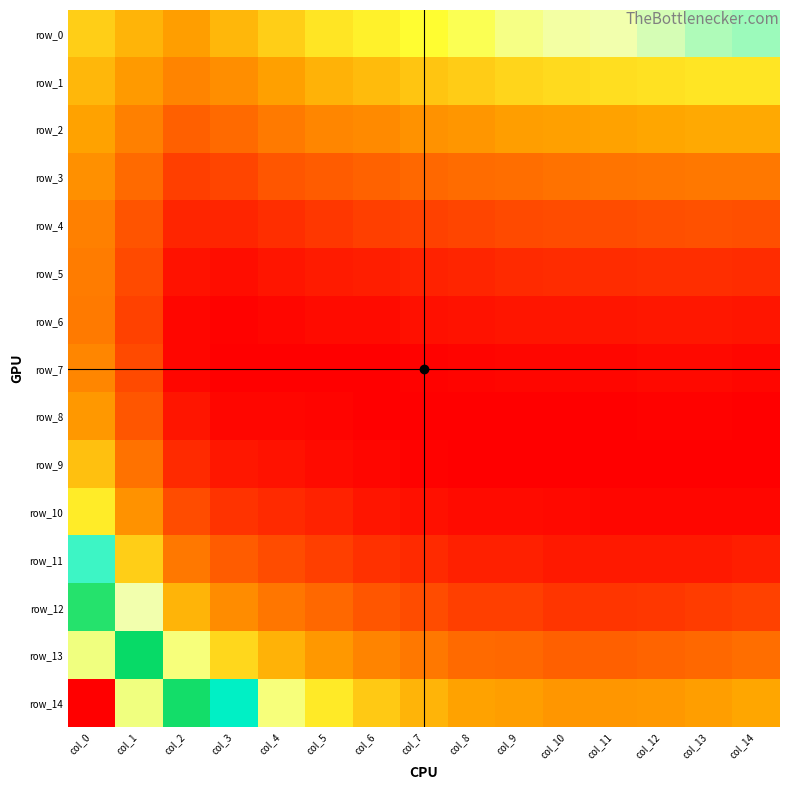

Reading left to right, transcribe all the data shown in this chart.

row_0: 0.1	0.1	0.1	0.1	0.1	0.1	0.1	0.1	0.1	0.1	0.1	0.1	0.1	0.1	0.1
row_1: 0.1	0.1	0.1	0.1	0.1	0.1	0.1	0.1	0.1	0.1	0.1	0.1	0.1	0.1	0.1
row_2: 0.1	0.1	0.0	0.1	0.1	0.1	0.1	0.1	0.1	0.1	0.1	0.1	0.1	0.1	0.1
row_3: 0.1	0.1	0.0	0.0	0.0	0.0	0.0	0.1	0.1	0.1	0.1	0.1	0.1	0.1	0.1
row_4: 0.1	0.0	0.0	0.0	0.0	0.0	0.0	0.0	0.0	0.0	0.0	0.0	0.0	0.0	0.0
row_5: 0.1	0.0	0.0	0.0	0.0	0.0	0.0	0.0	0.0	0.0	0.0	0.0	0.0	0.0	0.0
row_6: 0.1	0.0	0.0	0.0	0.0	0.0	0.0	0.0	0.0	0.0	0.0	0.0	0.0	0.0	0.0
row_7: 0.1	0.0	0.0	0.0	0.0	0.0	0.0	0.0	0.0	0.0	0.0	0.0	0.0	0.0	0.0
row_8: 0.1	0.0	0.0	0.0	0.0	0.0	0.0	0.0	0.0	0.0	0.0	0.0	0.0	0.0	0.0
row_9: 0.1	0.1	0.0	0.0	0.0	0.0	0.0	0.0	0.0	0.0	0.0	0.0	0.0	0.0	0.0
row_10: 0.1	0.1	0.0	0.0	0.0	0.0	0.0	0.0	0.0	0.0	0.0	0.0	0.0	0.0	0.0
row_11: 0.2	0.1	0.1	0.0	0.0	0.0	0.0	0.0	0.0	0.0	0.0	0.0	0.0	0.0	0.0
row_12: 0.2	0.1	0.1	0.1	0.1	0.1	0.0	0.0	0.0	0.0	0.0	0.0	0.0	0.0	0.0
row_13: 0.2	0.2	0.1	0.1	0.1	0.1	0.1	0.1	0.1	0.1	0.0	0.0	0.0	0.1	0.1
row_14: 0.3	0.2	0.2	0.2	0.1	0.1	0.1	0.1	0.1	0.1	0.1	0.1	0.1	0.1	0.1